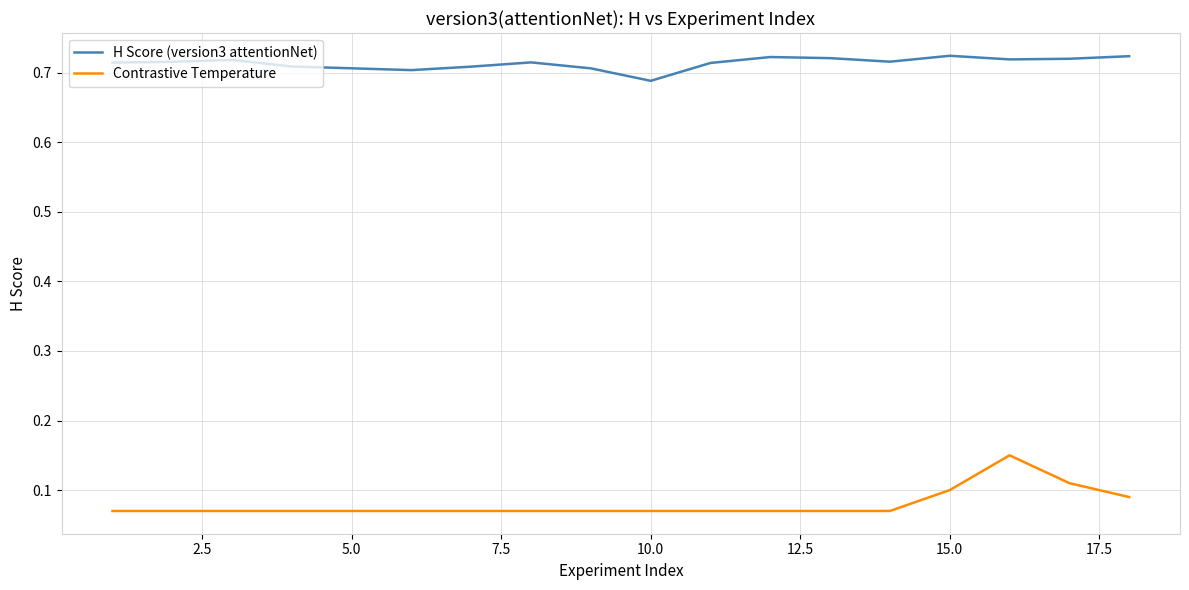

True or false: Contrastive Temperature and H Score (version3 attentionNet) intersect in this chart.

False